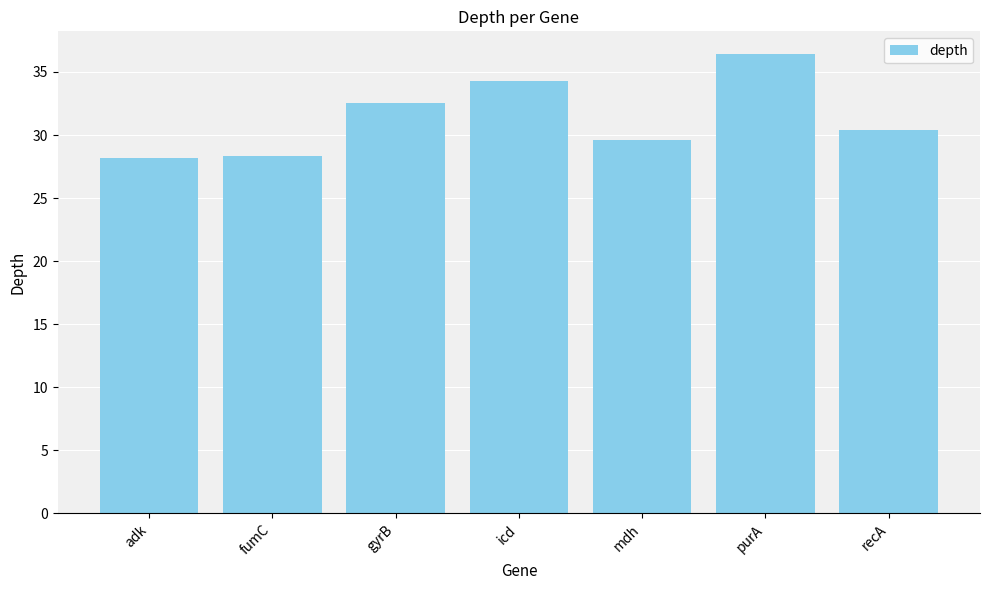

At which label does the data first exceed 30?

gyrB